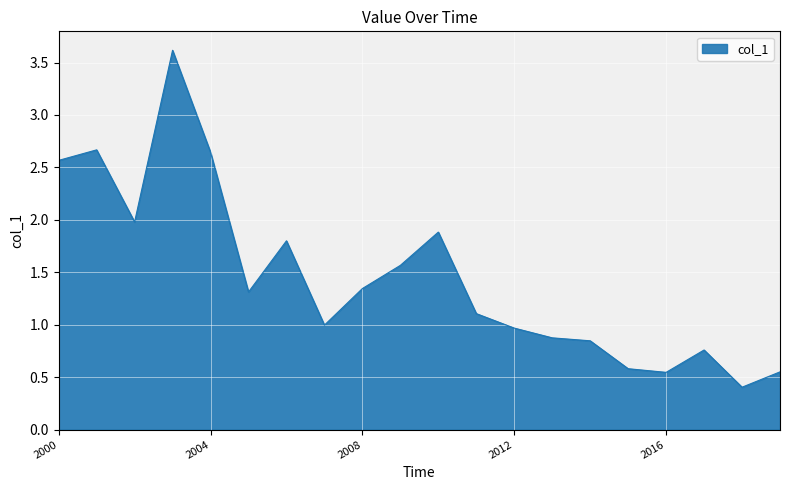

What is the greatest value displayed?

3.6